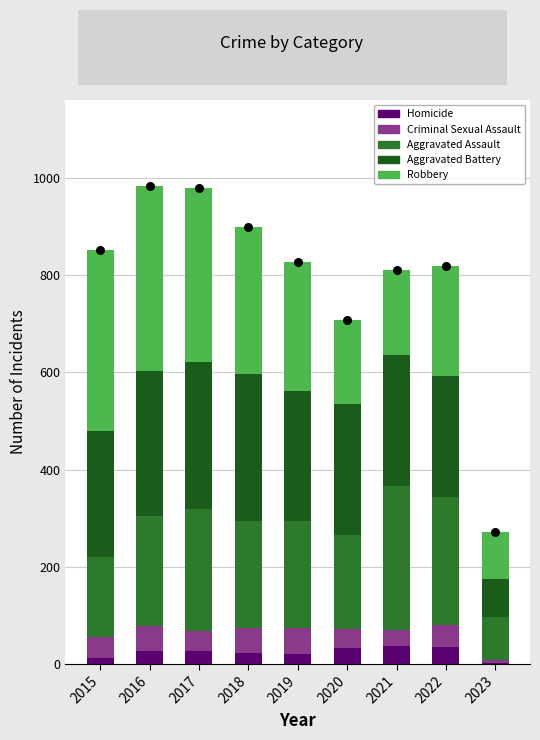

Is the value of Aggravated Assault at 2023 greater than the value of Aggravated Battery at 2019?

No